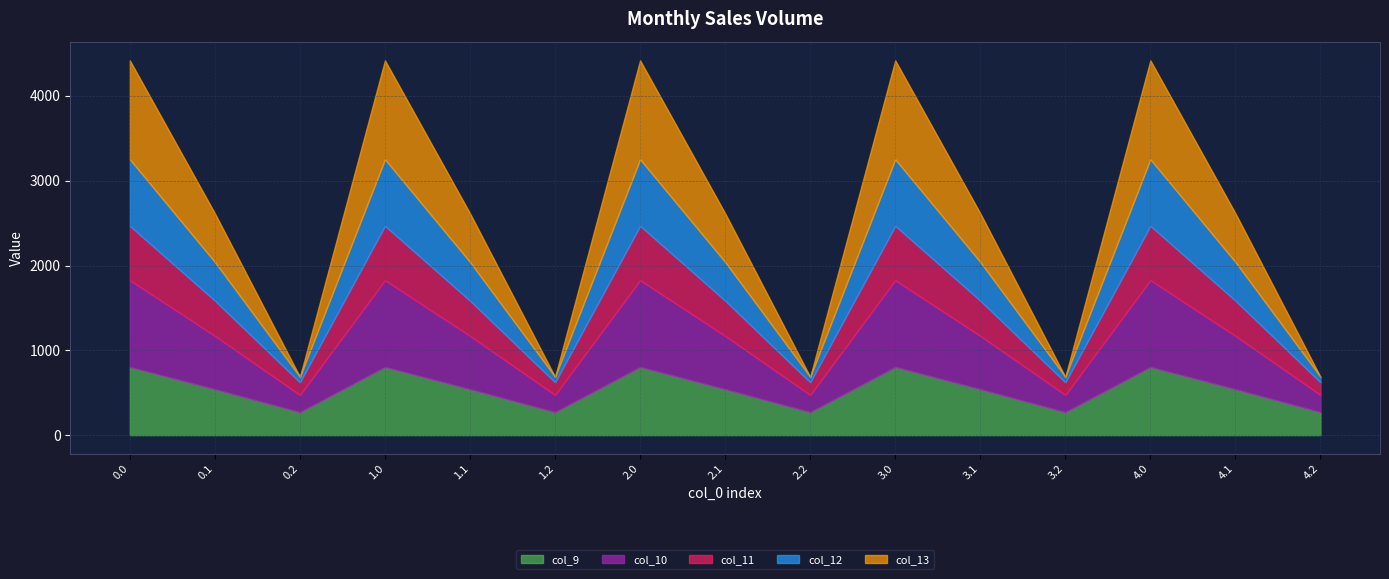

Which series has the largest total across all categories?

col_10